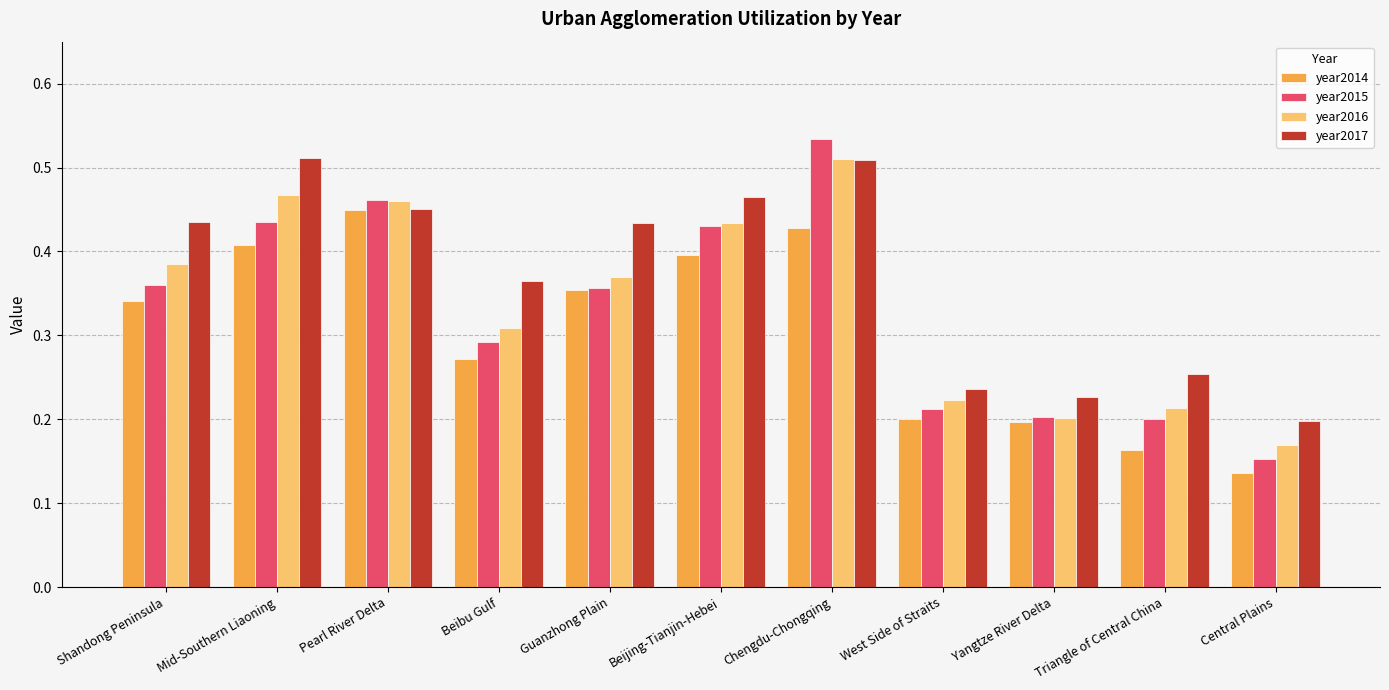

At which category does the chart reach its minimum across all series?

Central Plains